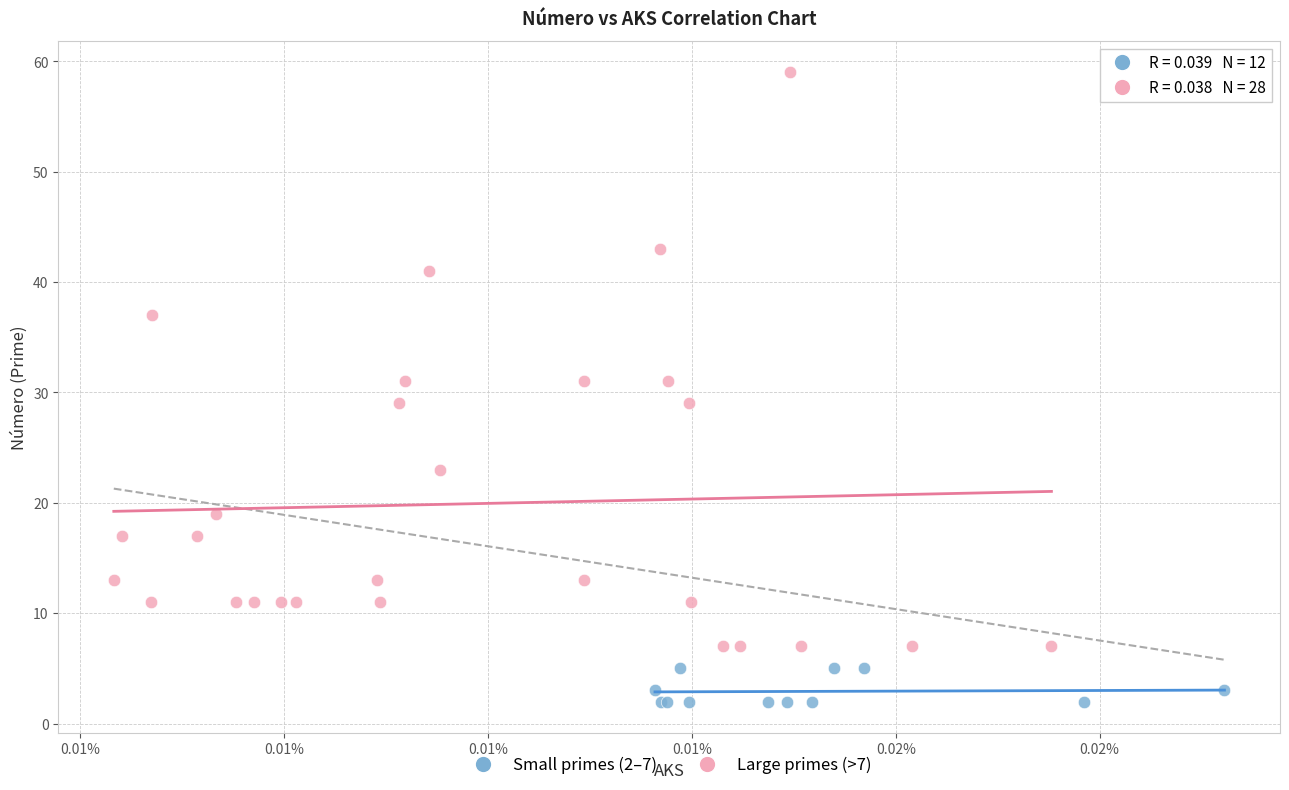

What are all the series names shown in the legend?

Small primes (2–7), Large primes (>7)